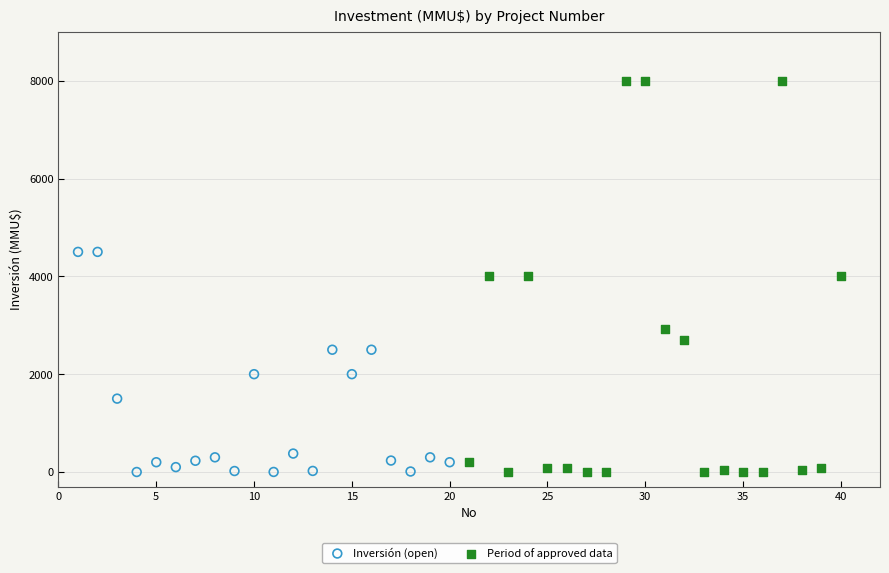

Which series has the widest spread of Y values?

Period of approved data